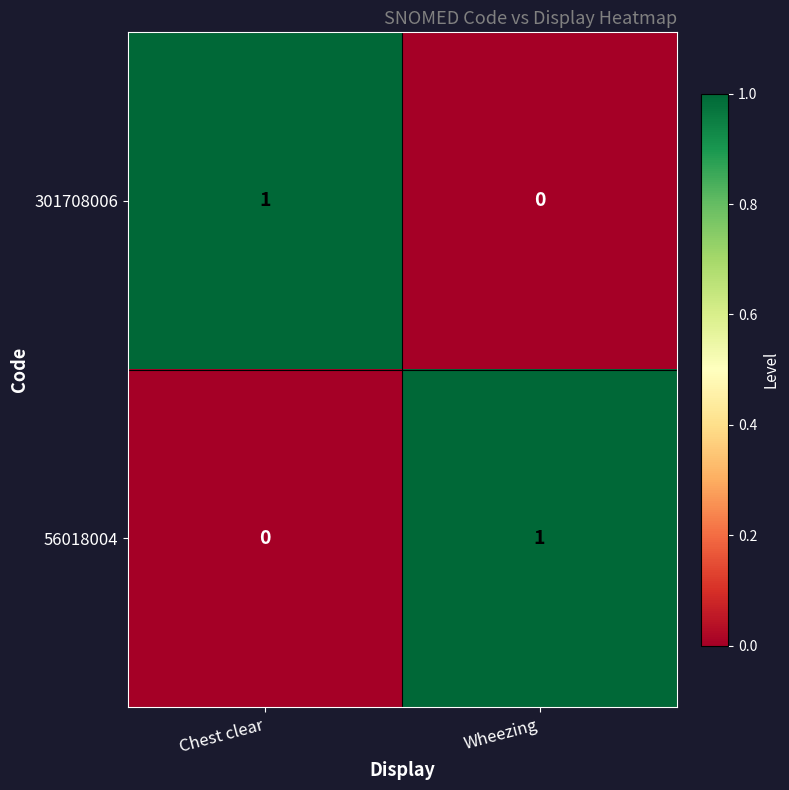

Where is 56018004 nearest to the value 0?

Chest clear